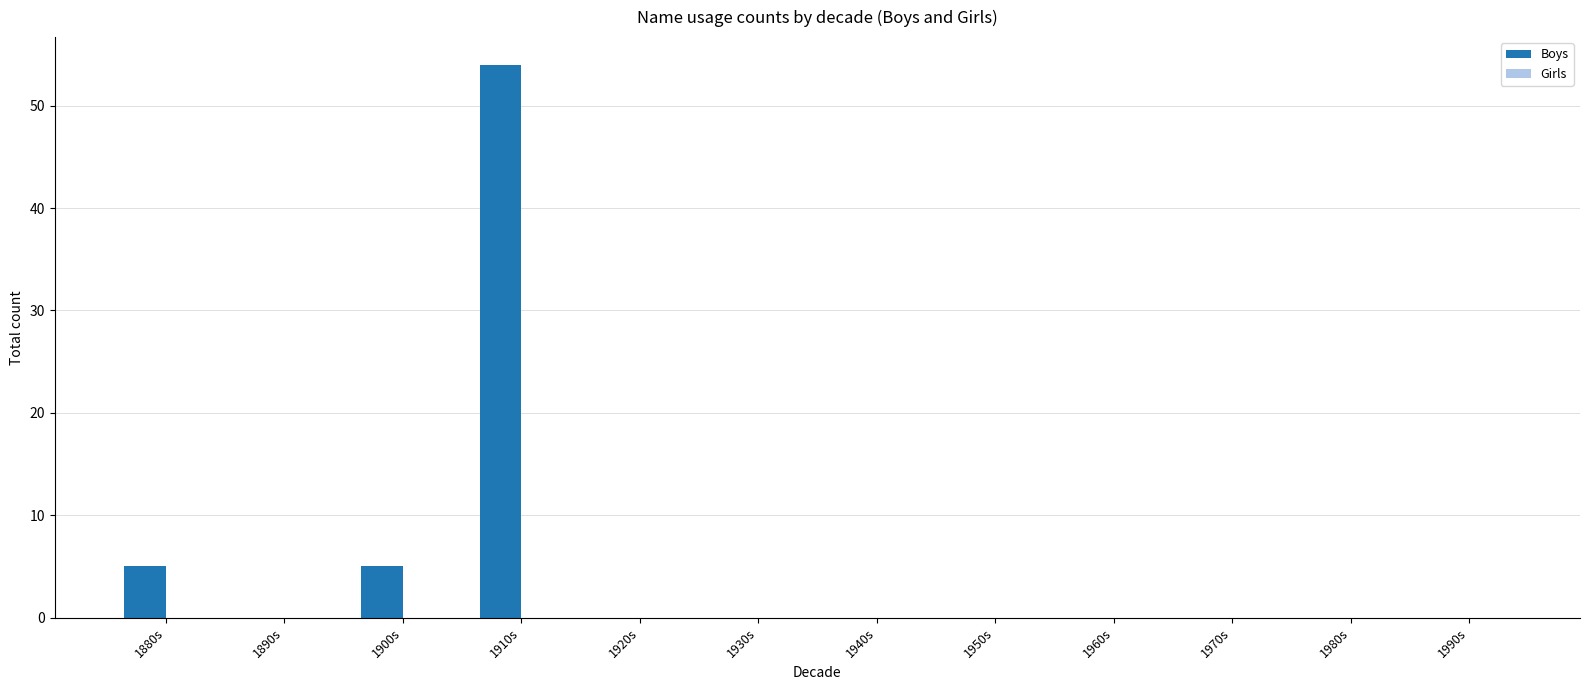

How many distinct data groups are displayed?

1